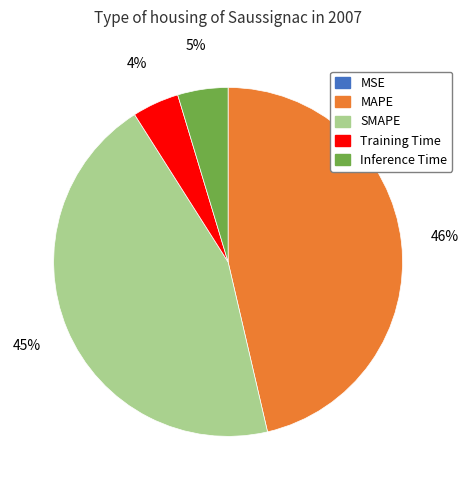

Is SMAPE the majority of the pie?

No